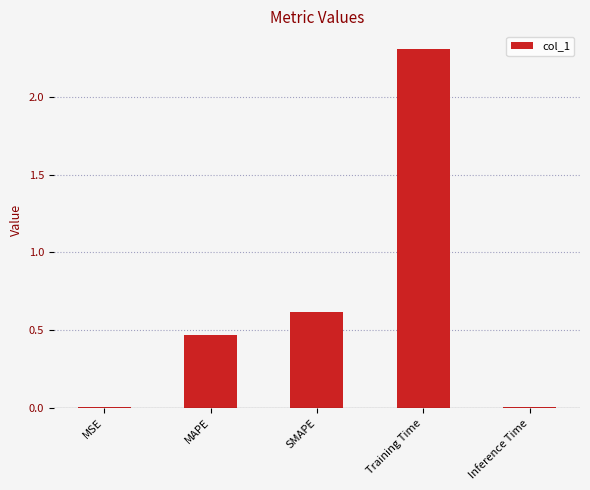

The chart shows a value of 0.0 at Inference Time. True or false?

True